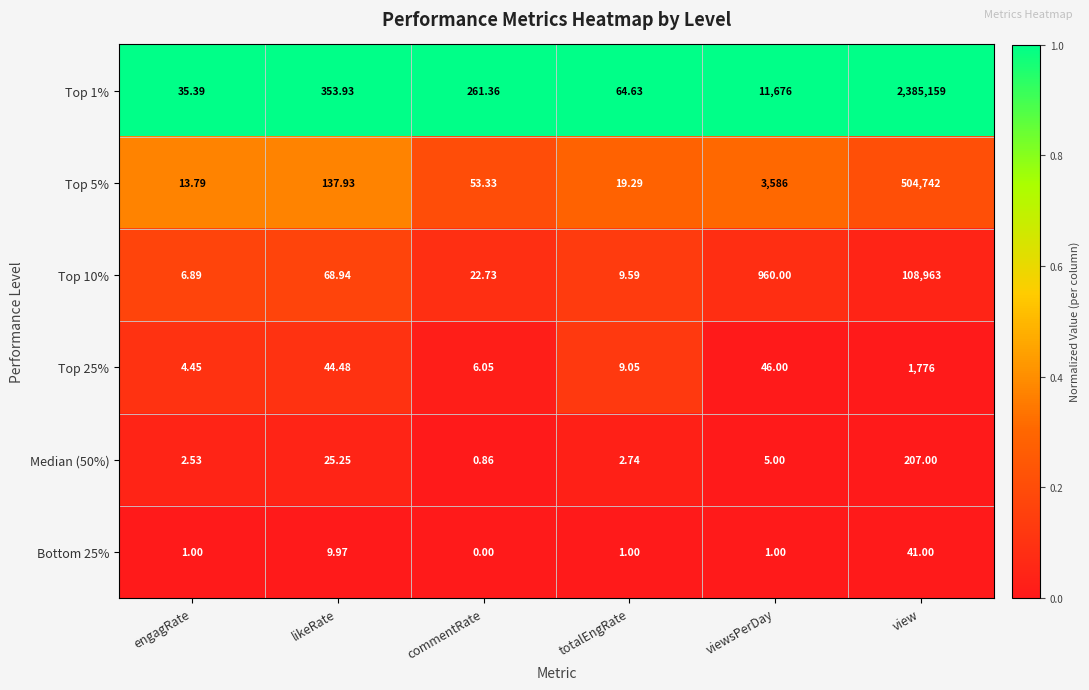

At which label does Top 10% first exceed 68?

likeRate